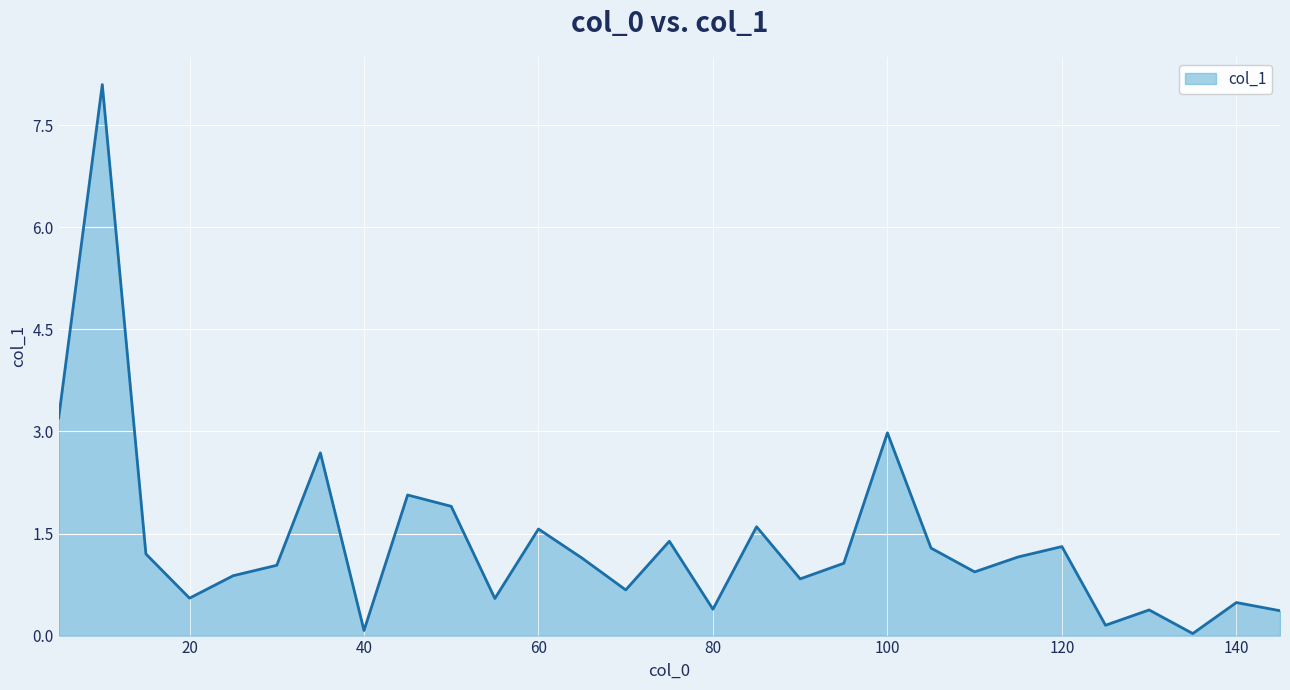

What is the difference between the maximum and minimum values?

8.1